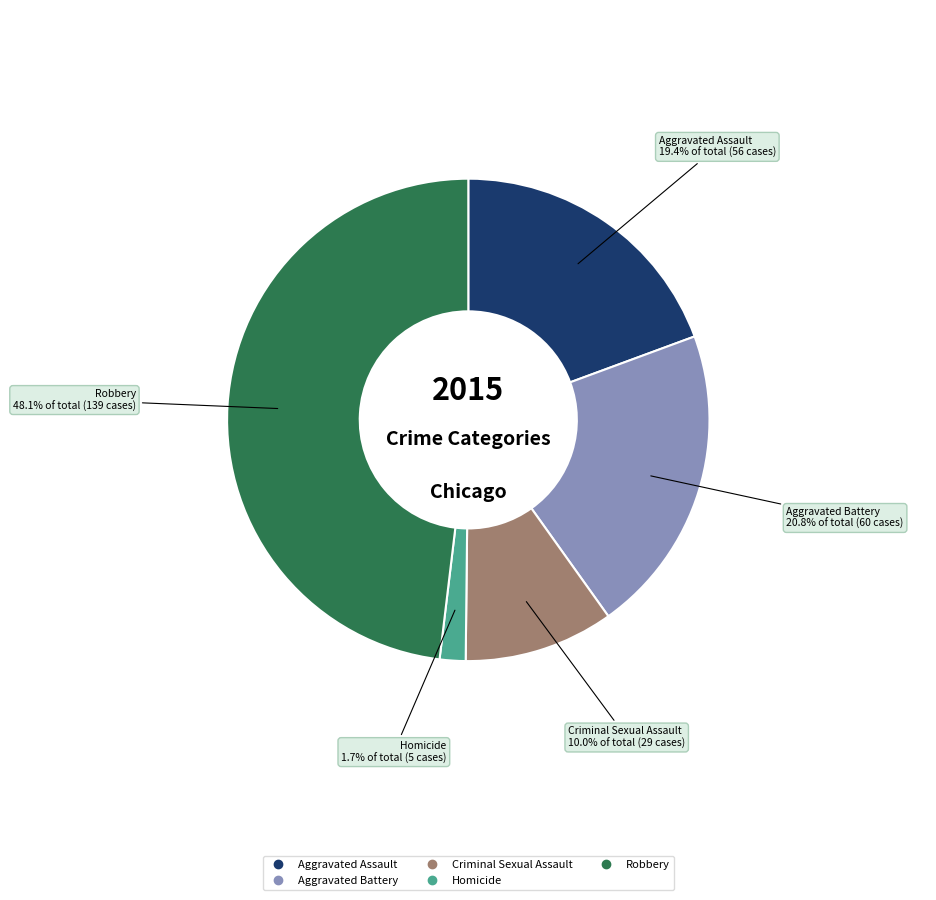

How many slices are in this pie chart?

5